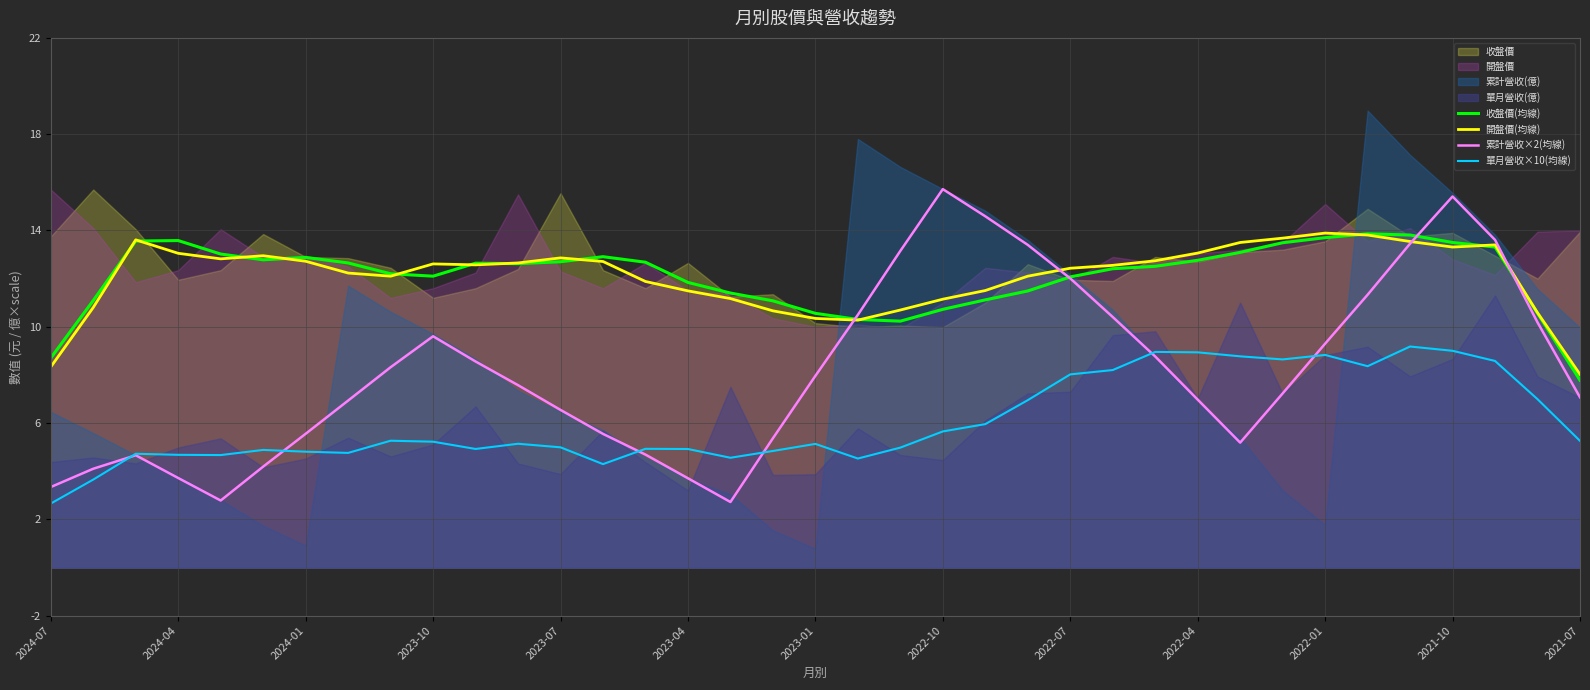

True or false: 開盤價(均線) and 單月營收×10(均線) cross at least once.

False